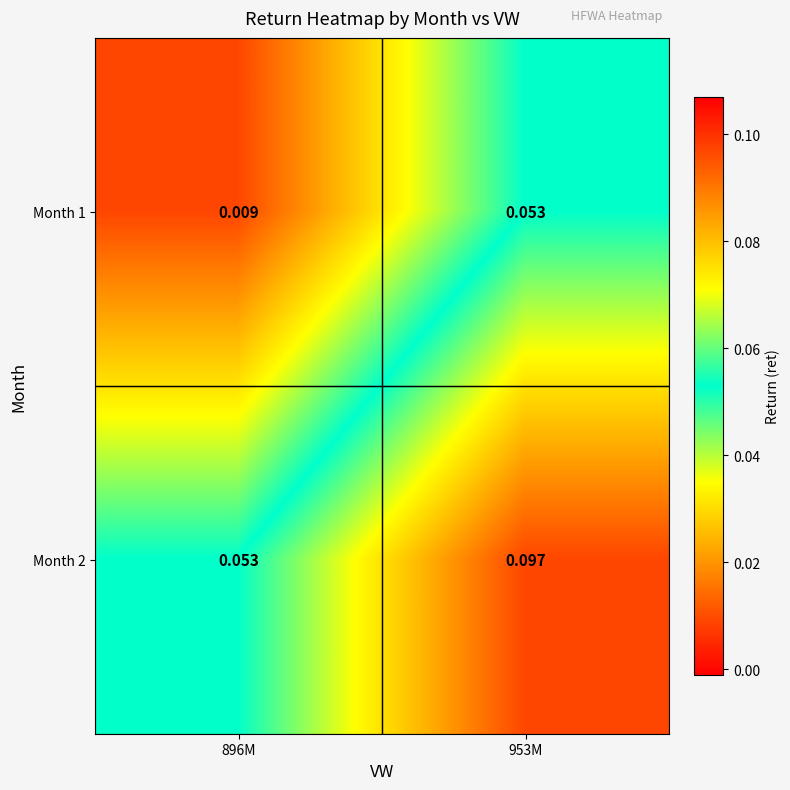

At how many categories does at least one series exceed 0?

2